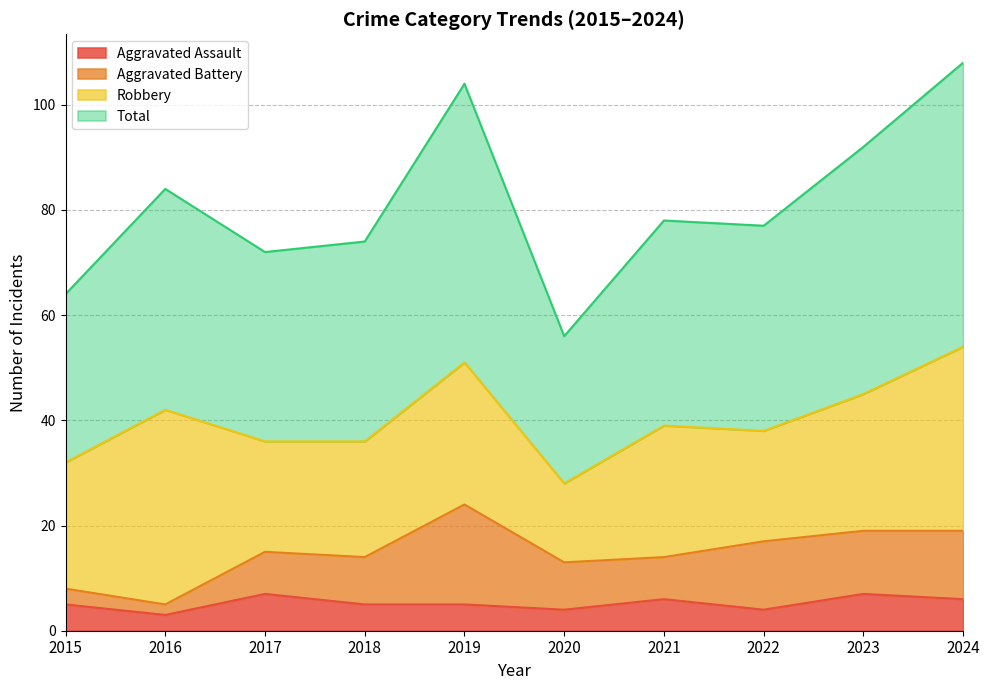

What is the lowest value of the Total series?

56